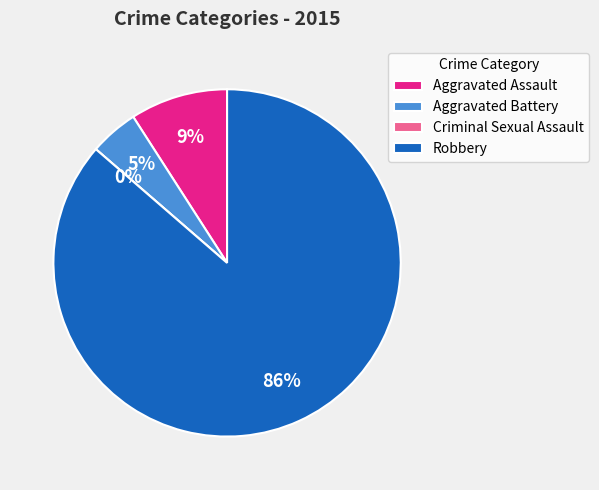

What percentage is NOT represented by Criminal Sexual Assault?

100.0%